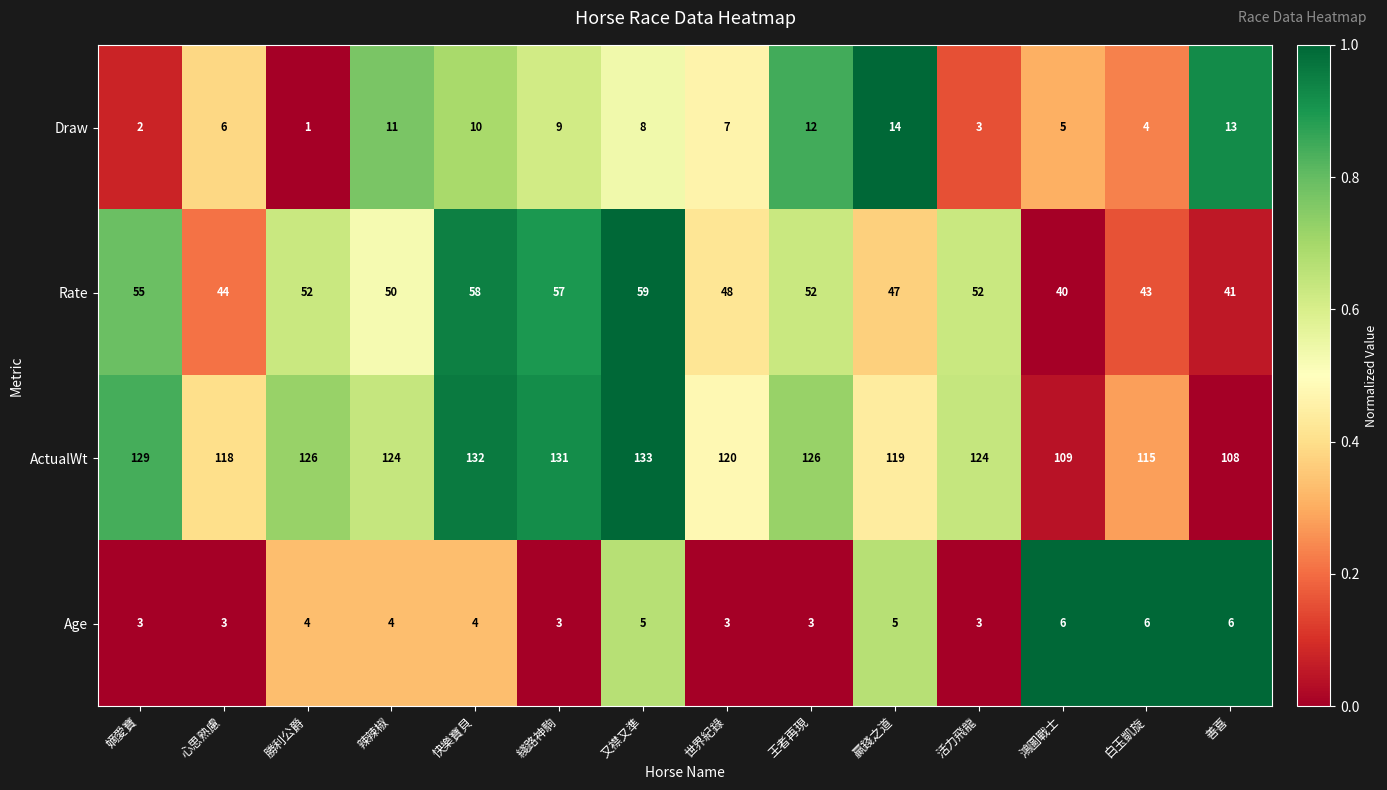

How many values in the Draw series are below 8?

7